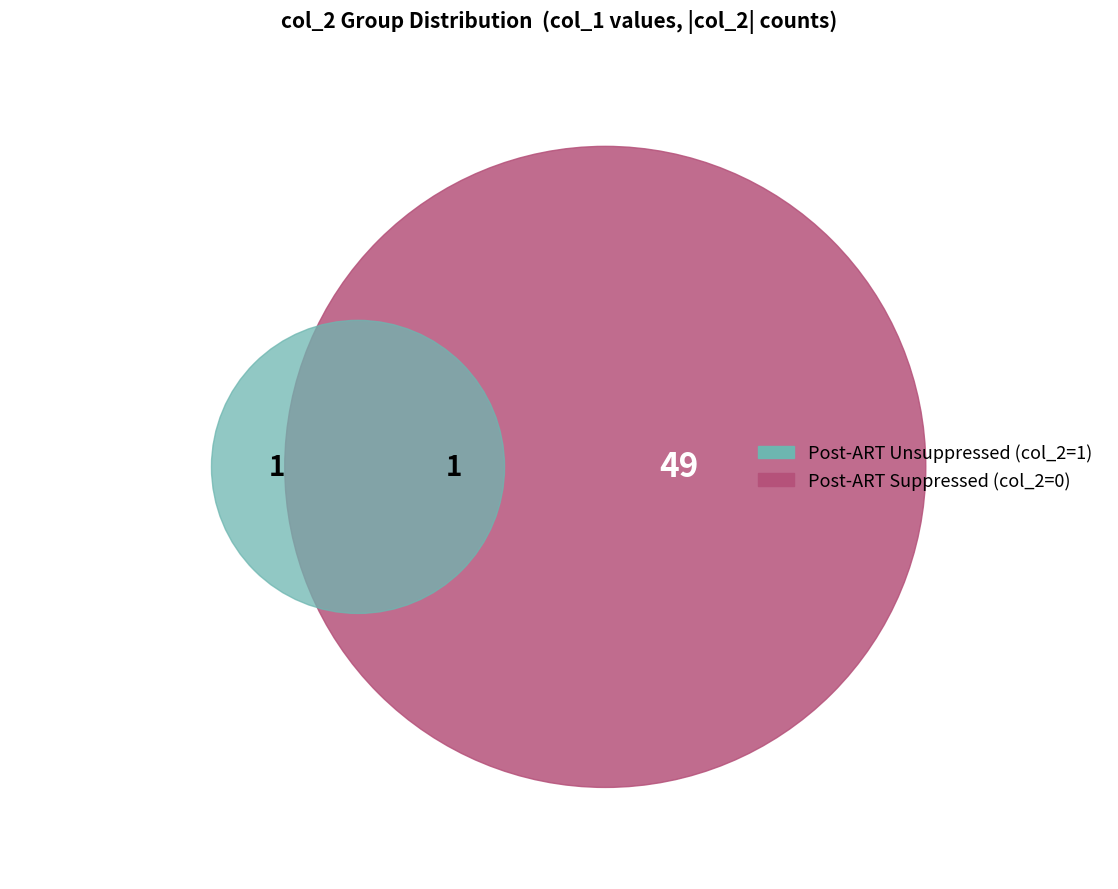

How many segments does this pie chart have?

2